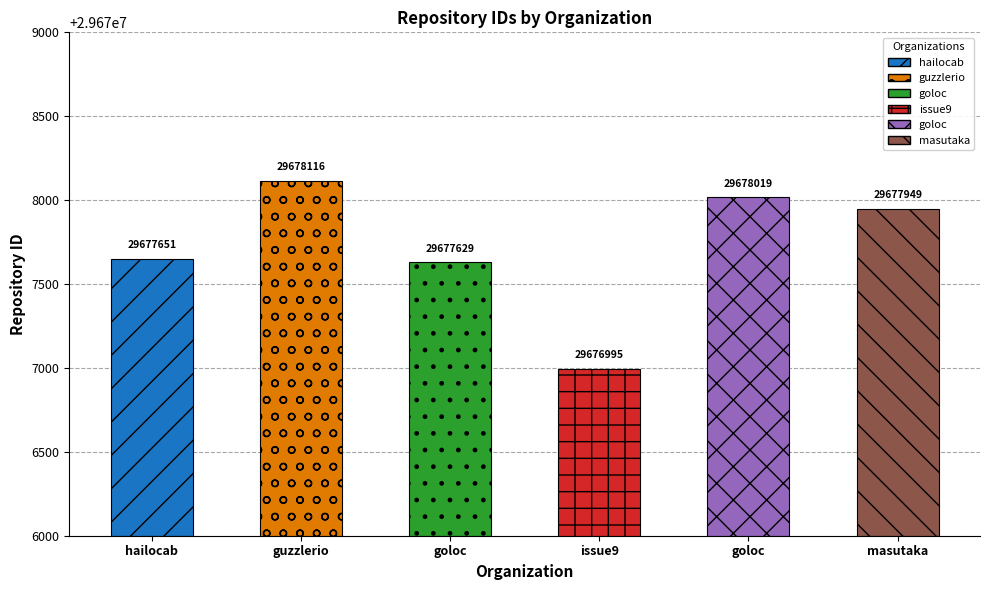

The chart shows a value of 44417655 at guzzlerio. True or false?

False